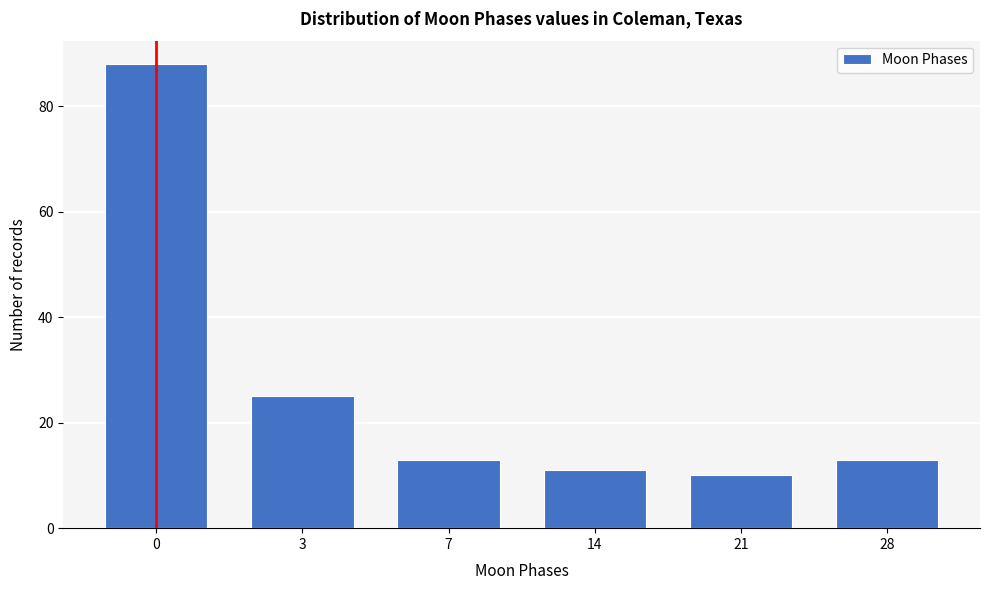

Reading left to right, transcribe all the data shown in this chart.

88	25	13	11	10	13